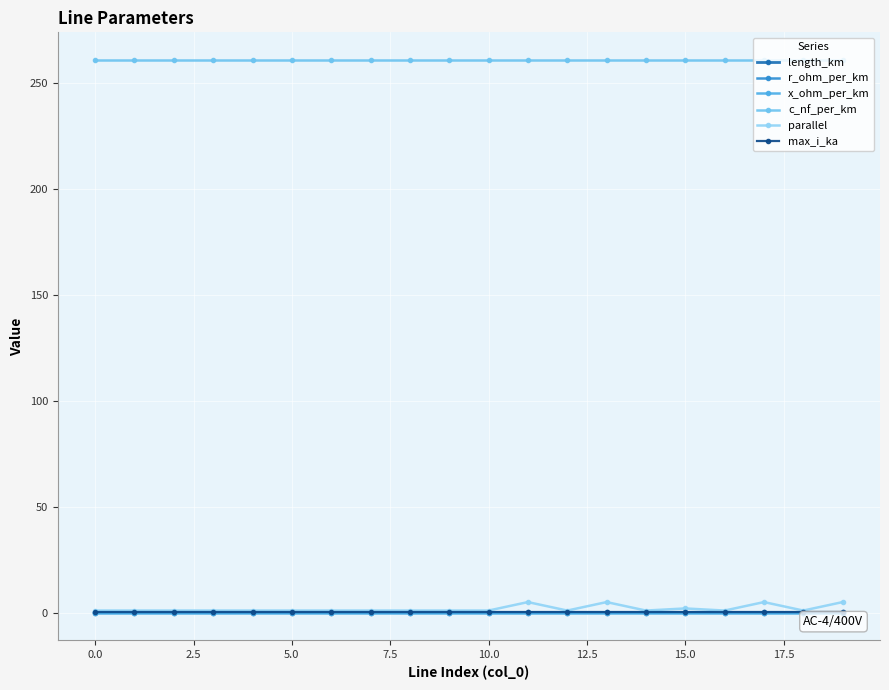

What is the difference between the maximum and minimum values in the parallel series?

4.0